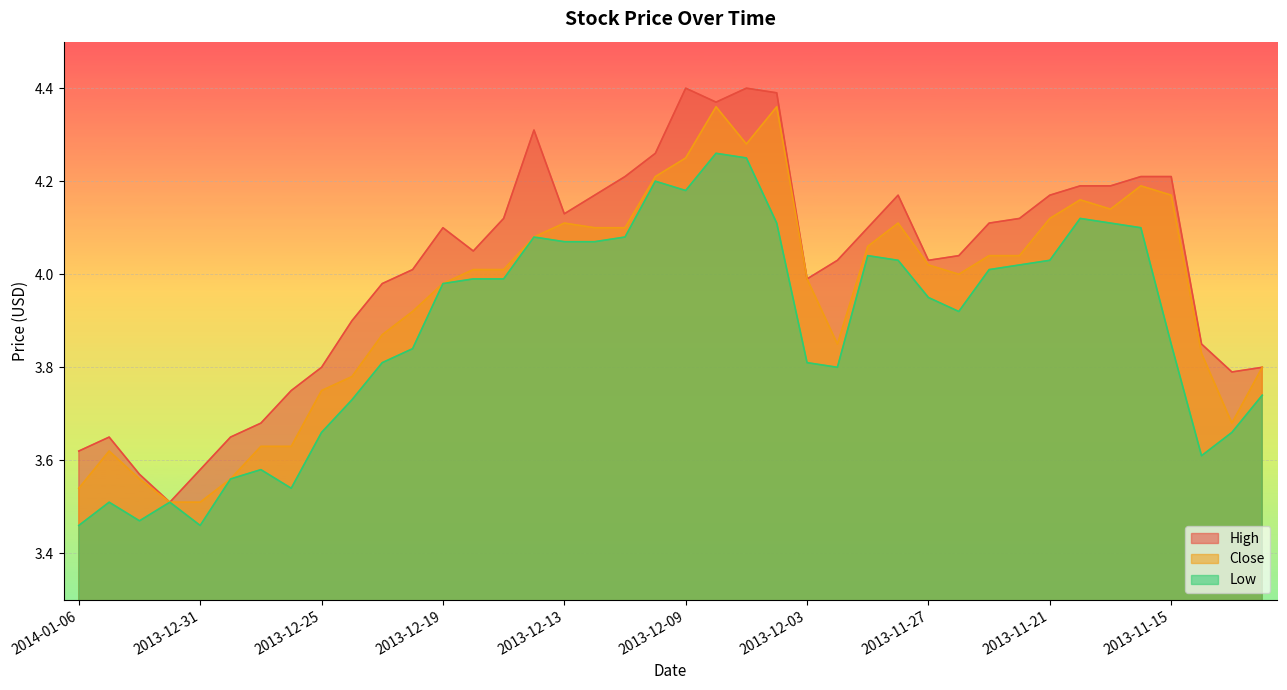

What is the value of the Close point at the 30th from the left?

4.0